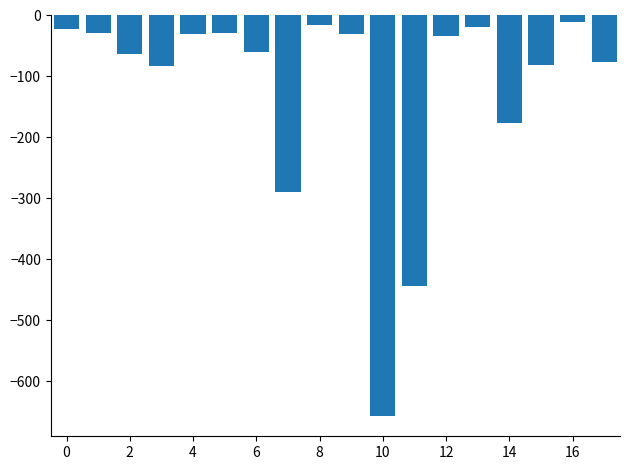

What is the difference between the maximum and minimum values?

646